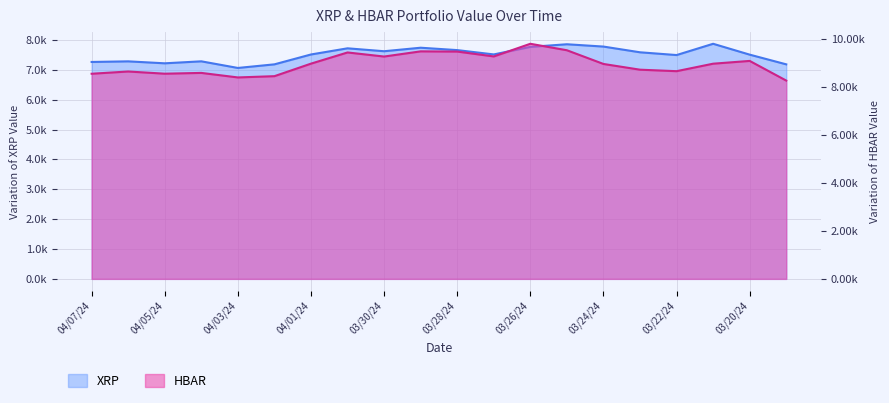

Is the value of HBAR at 03/20/24 greater than the value of XRP at 03/30/24?

Yes